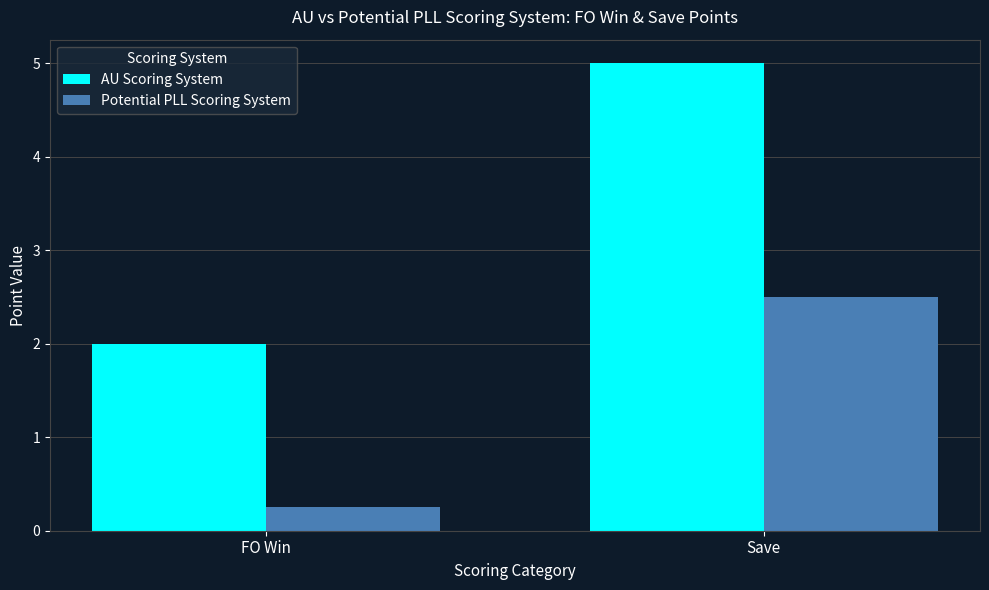

How many bars are there in total?

4